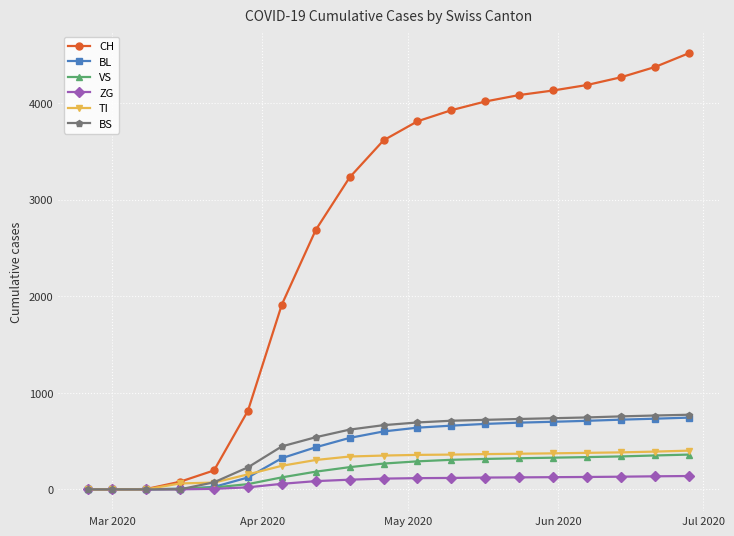

What is the average value of the VS series?

202